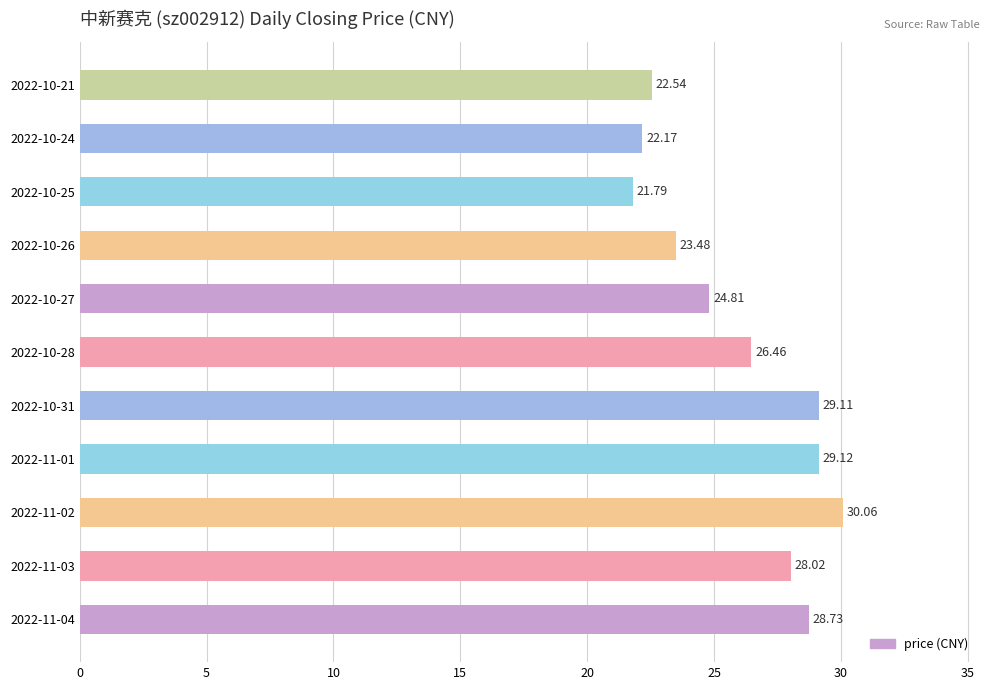

What is the change in value from 2022-10-28 to 2022-10-24?

-4.3